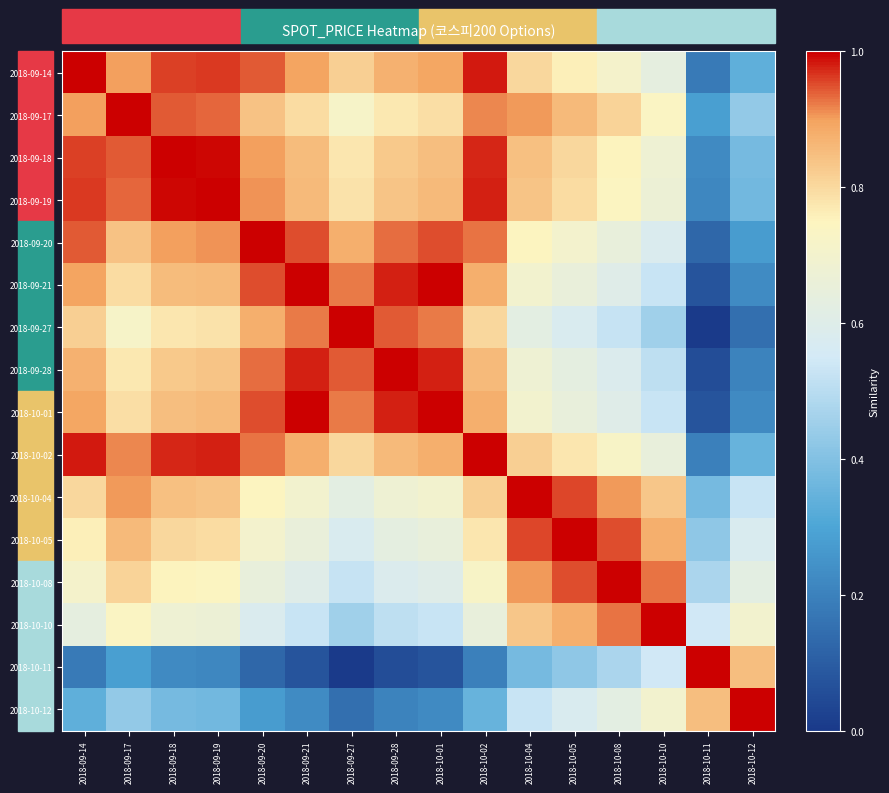

At how many categories does at least one series exceed 0?

16